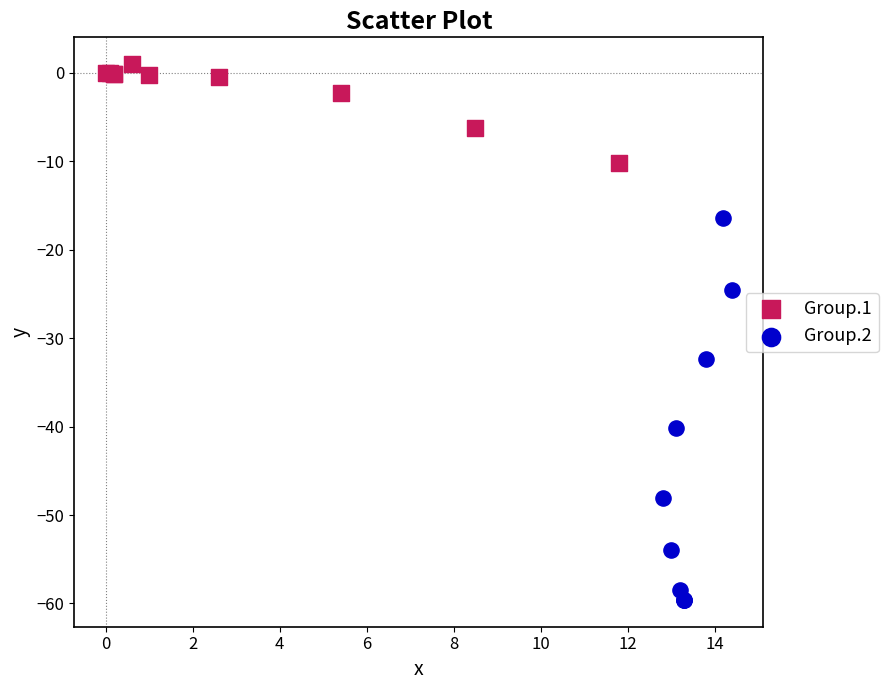

Which series reaches the minimum Y coordinate?

Group.2